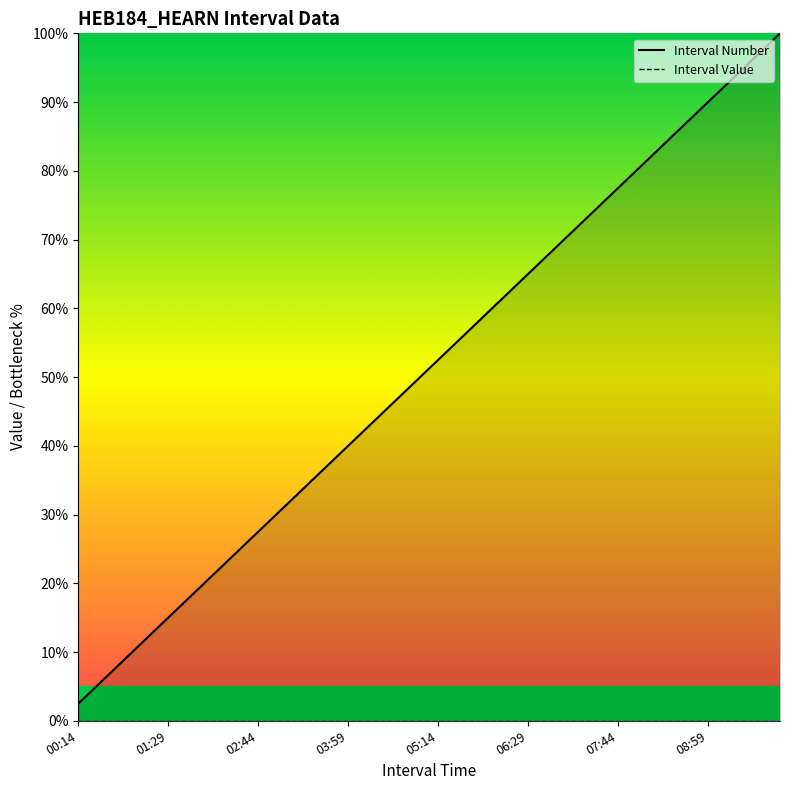

True or false: Interval Number and Interval Value cross at least once.

False